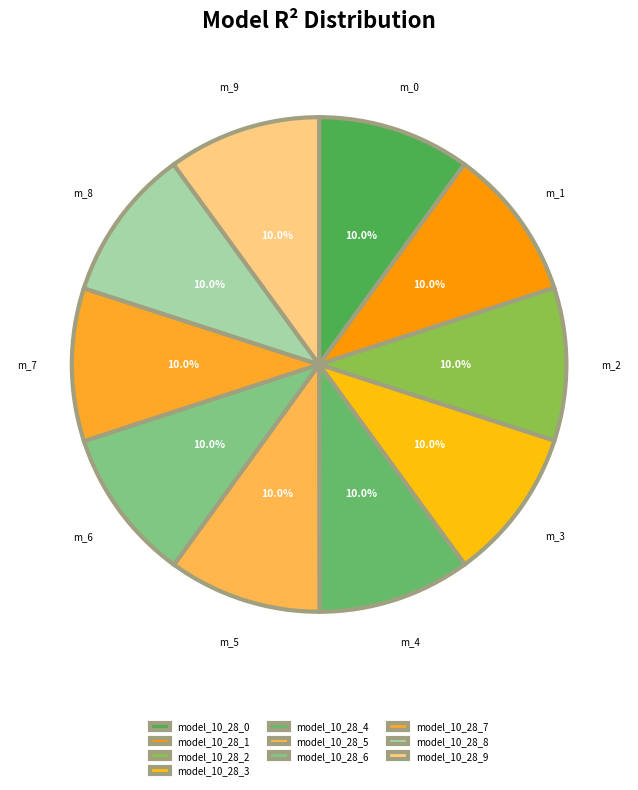

Is it true that model_10_28_9 is 10% of the pie?

True